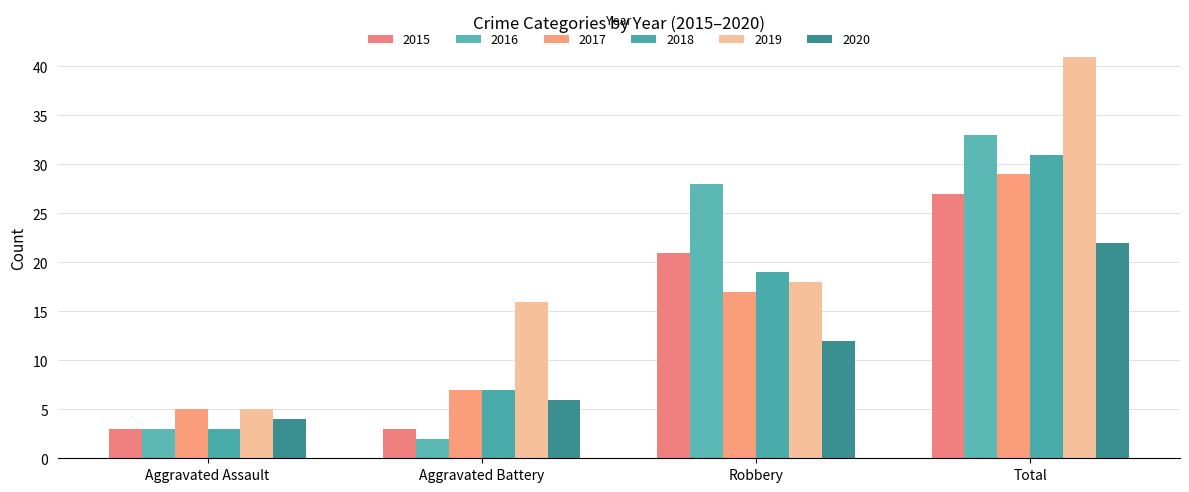

At which category does the chart reach its minimum across all series?

Aggravated Battery